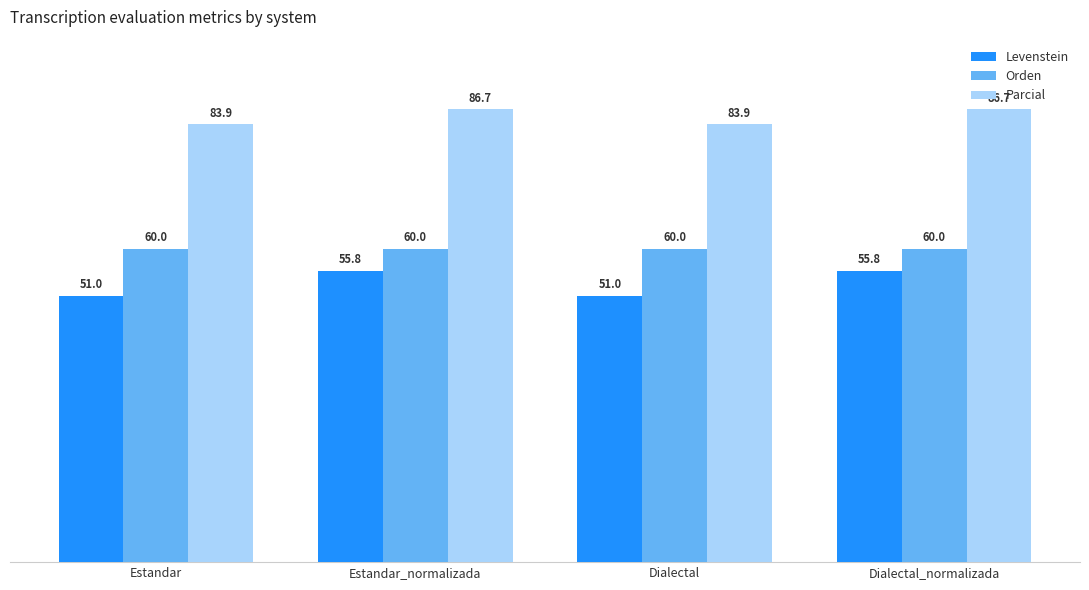

What is the minimum value shown in the chart?

51.0